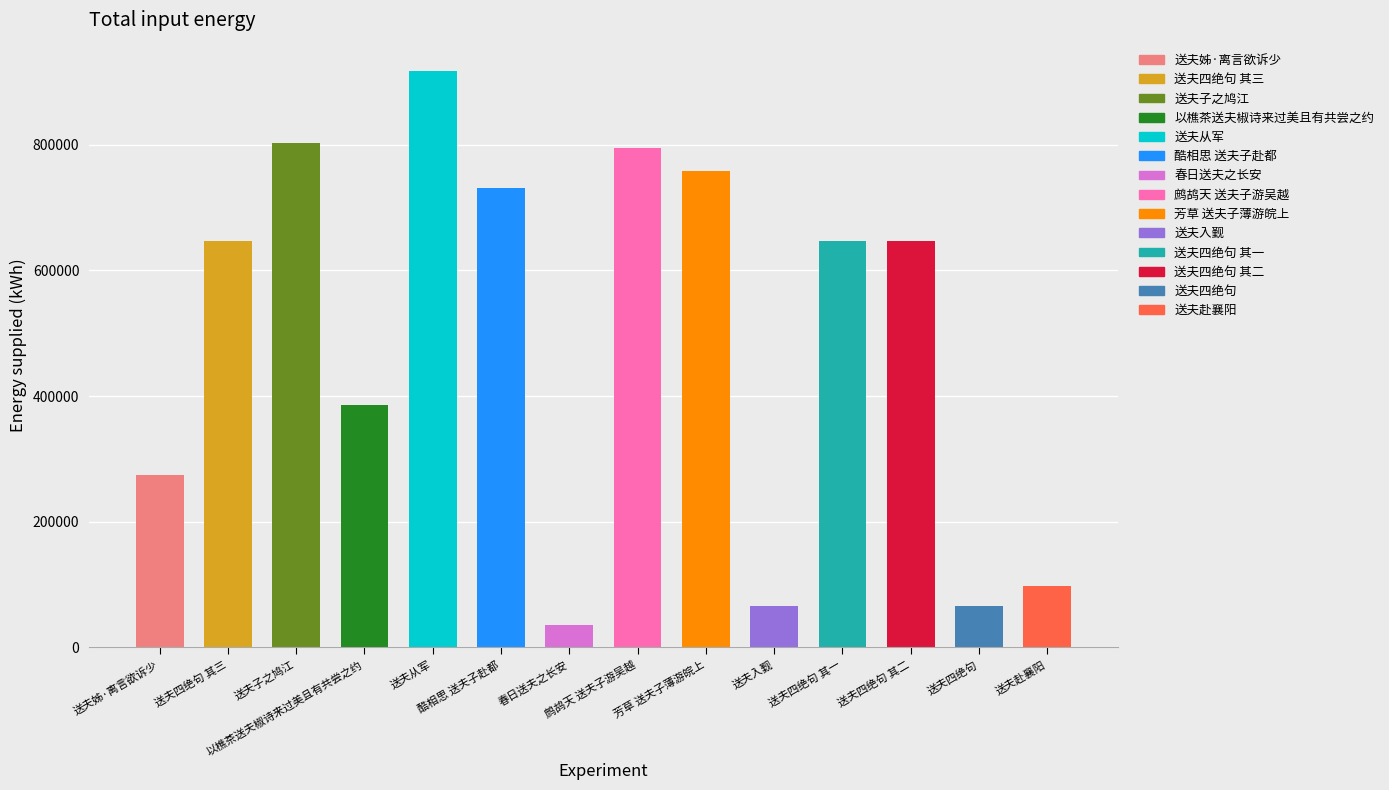

True or false: the data shows 376881 at 送夫子之鸠江.

False